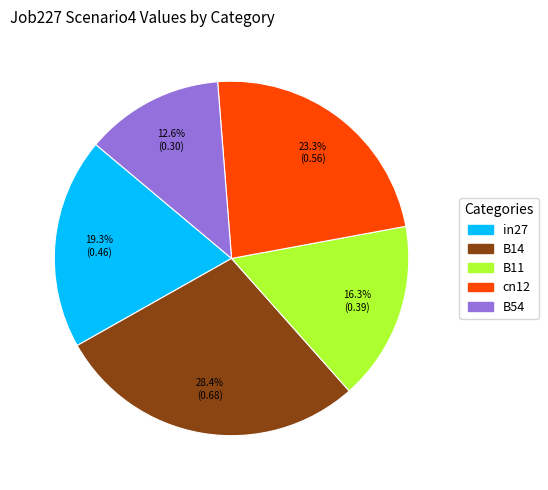

Which slice is the largest?

B14